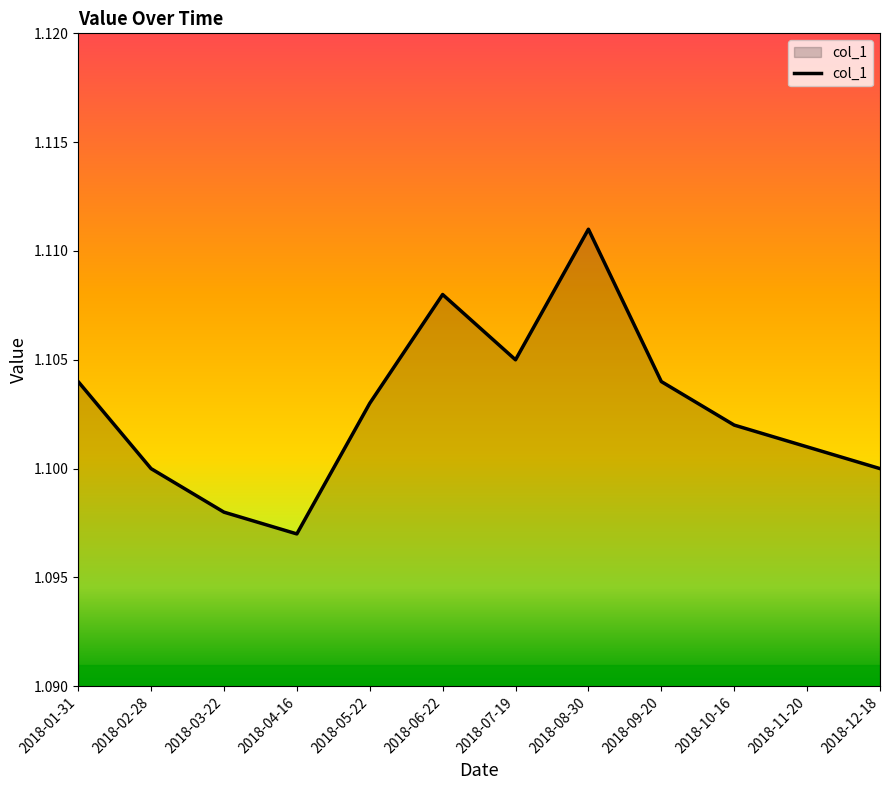

Where is the data nearest to the value 1?

2018-04-16